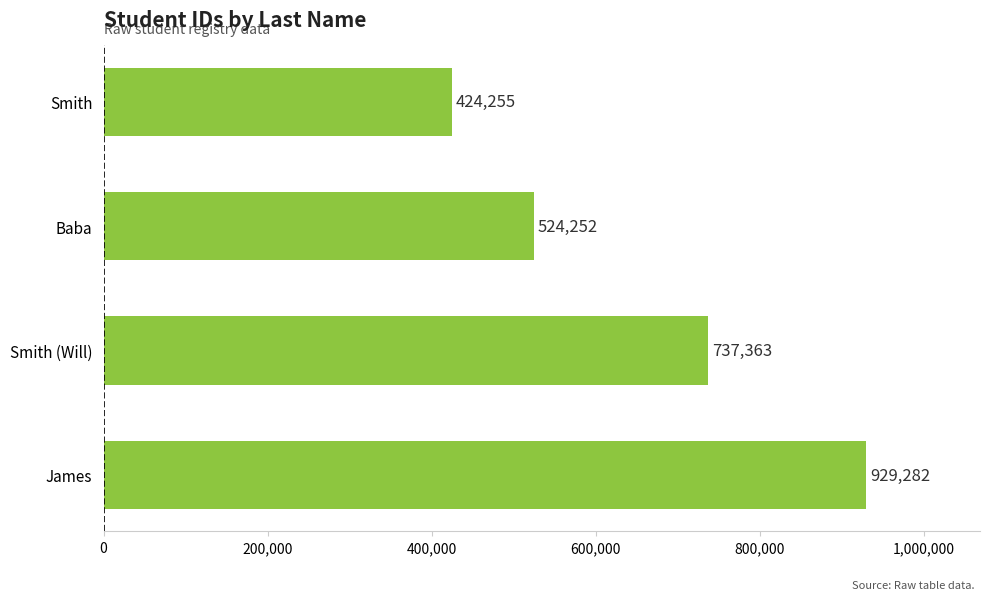

Read the value at James, to the nearest 100.

929300